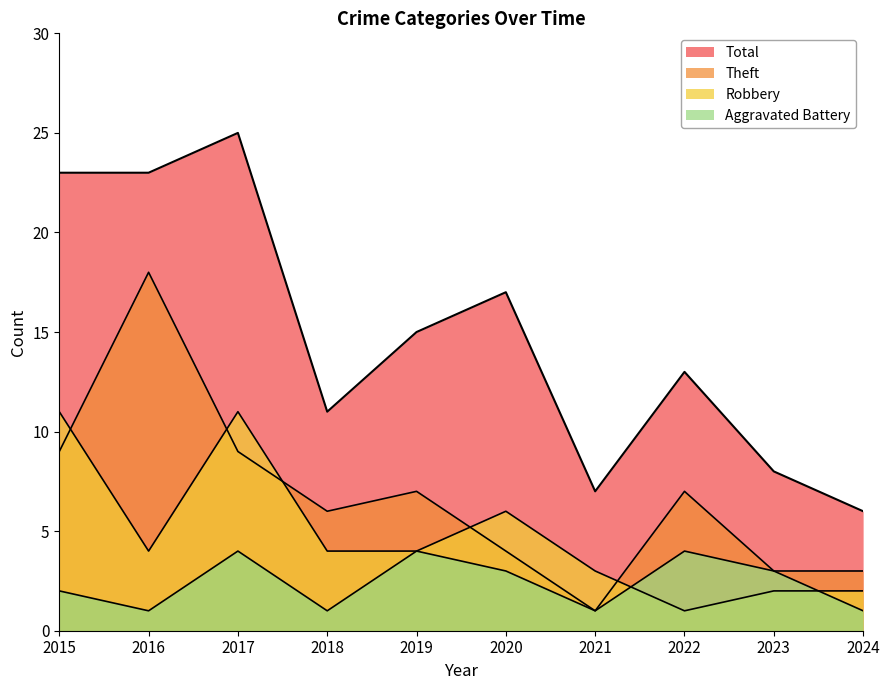

Which series has the largest range (max minus min)?

Total